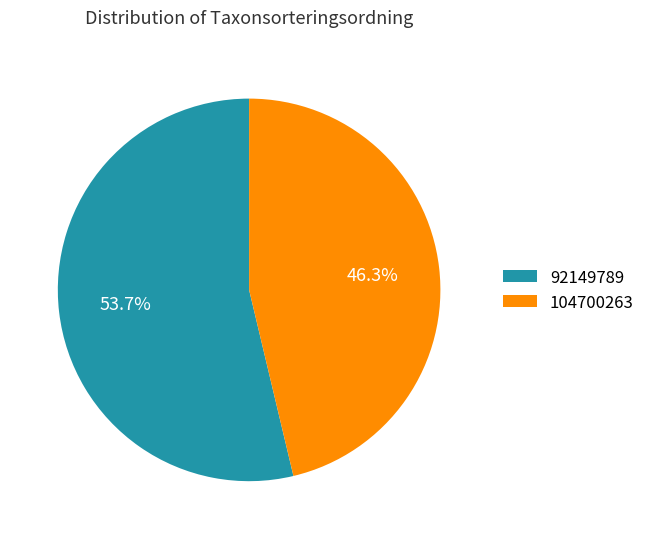

To the nearest percent, what is the difference between the 92149789 and 104700263 slice percentages?

7%